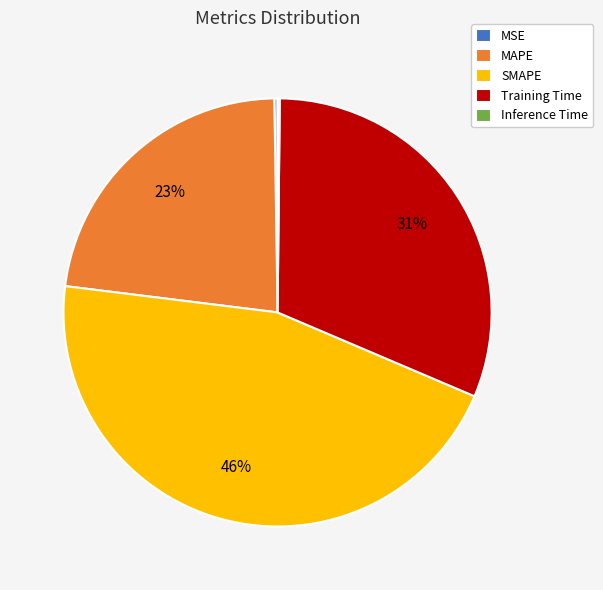

Does SMAPE account for over 50% of the chart?

No